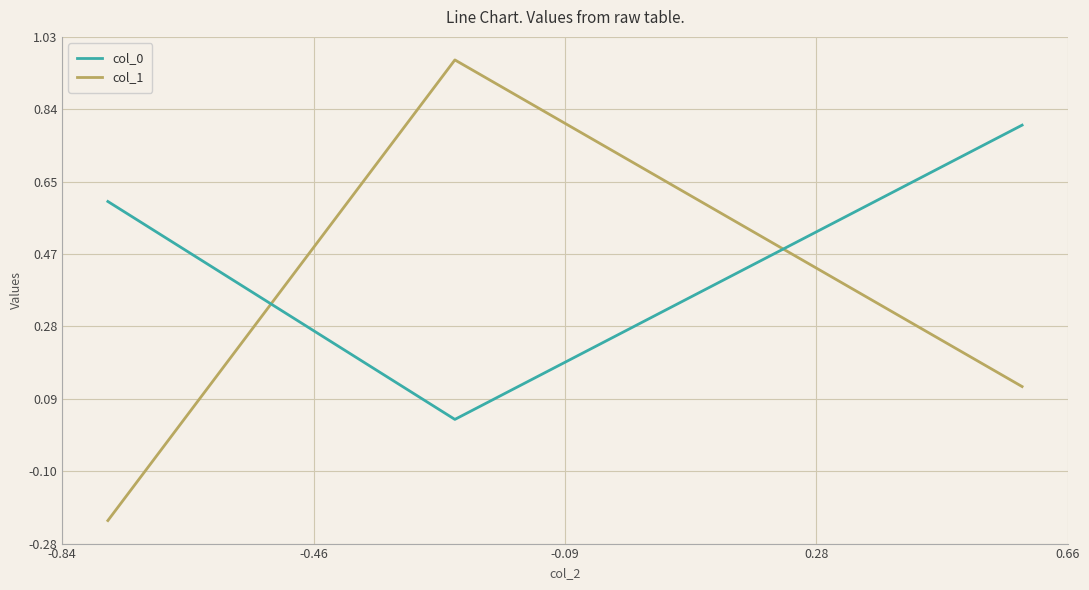

Which series has the largest range (max minus min)?

col_1